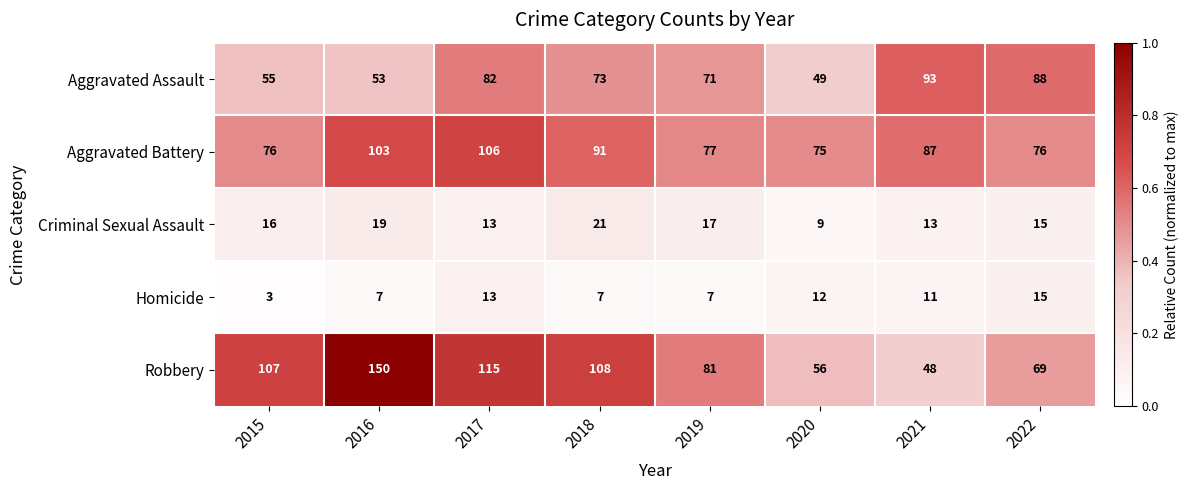

What is the lowest value of the Aggravated Assault series?

49